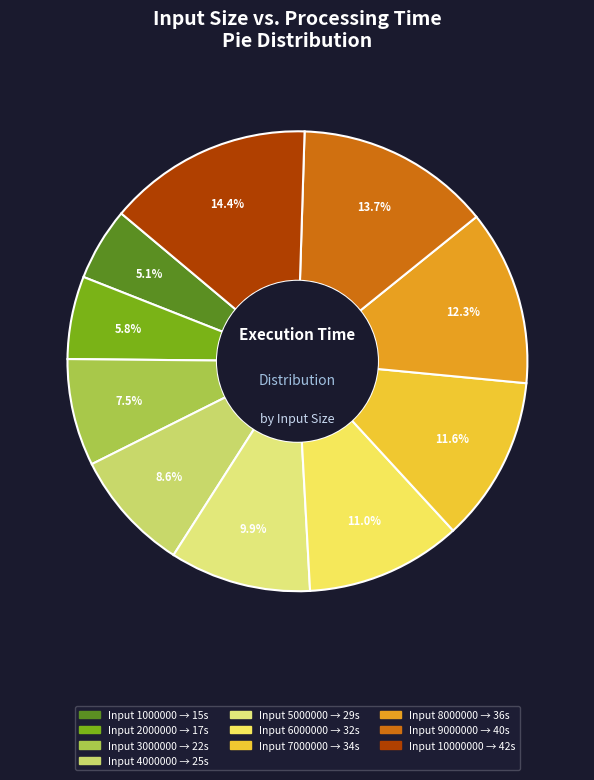

To the nearest percent, what is the difference between the largest and smallest slice percentages?

9%